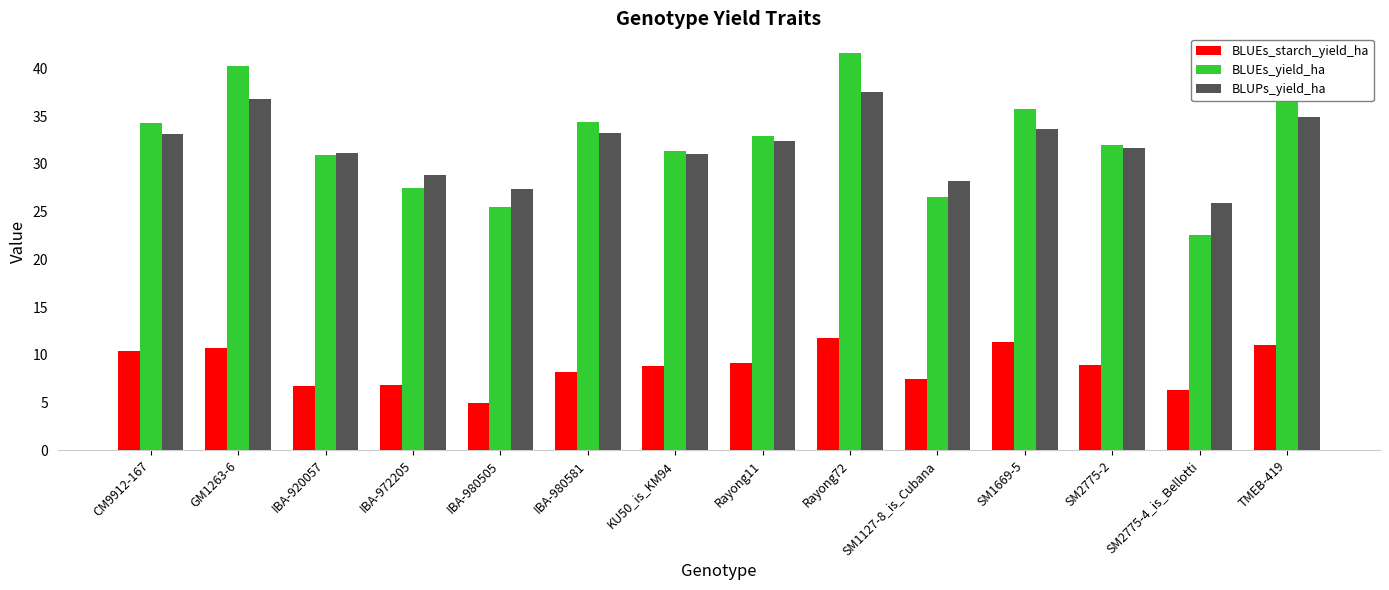

How many distinct data groups are displayed?

3